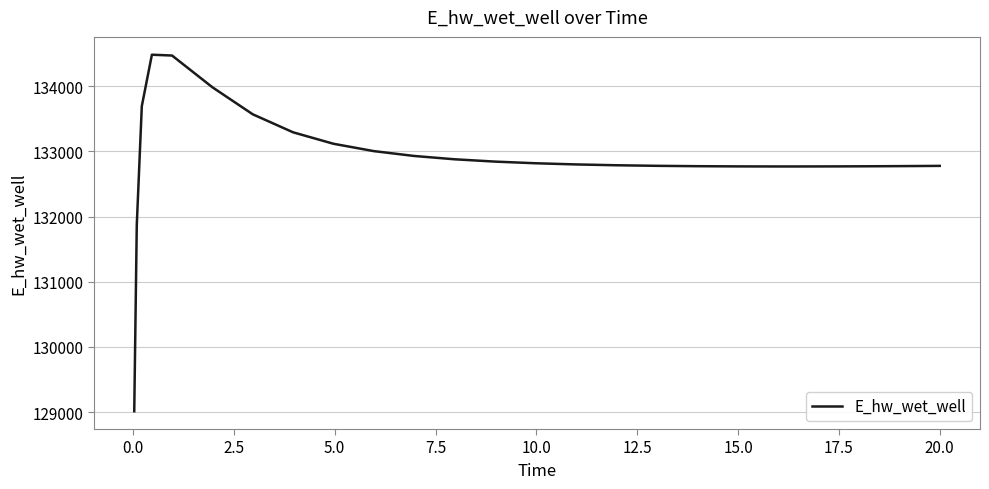

What is the difference between the maximum and minimum values?

5465.3